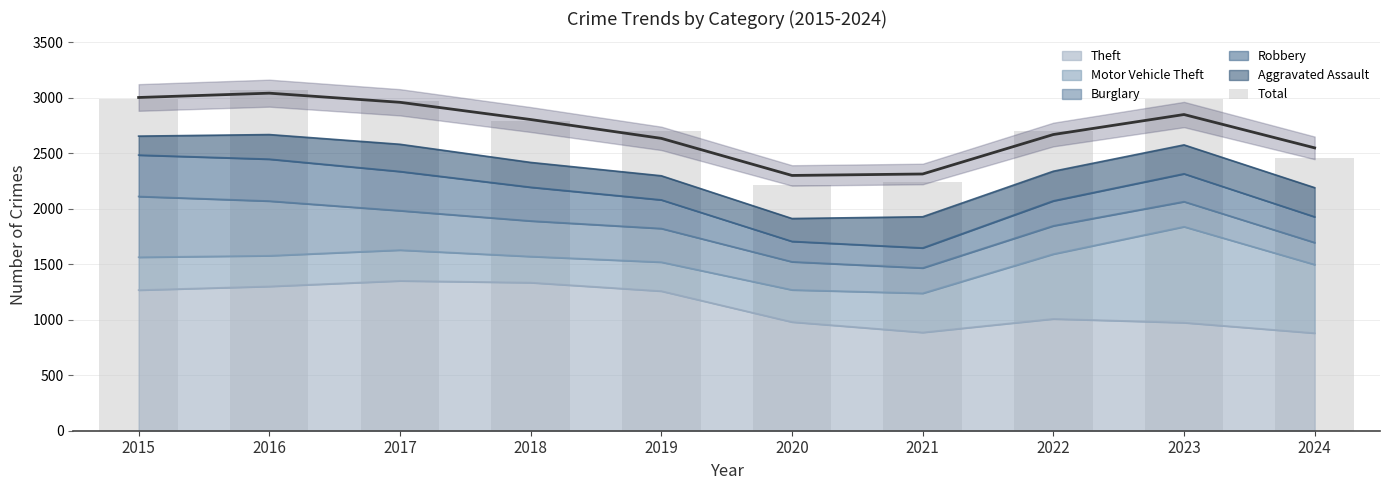

How many bars are there in total?

10